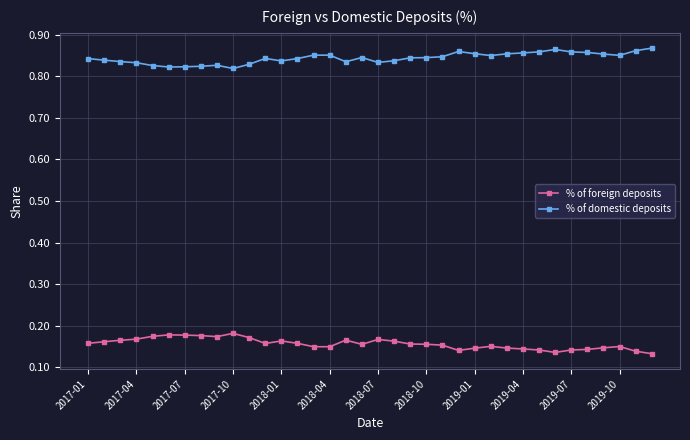

How many % of domestic deposits values are between 0 and 1?

36